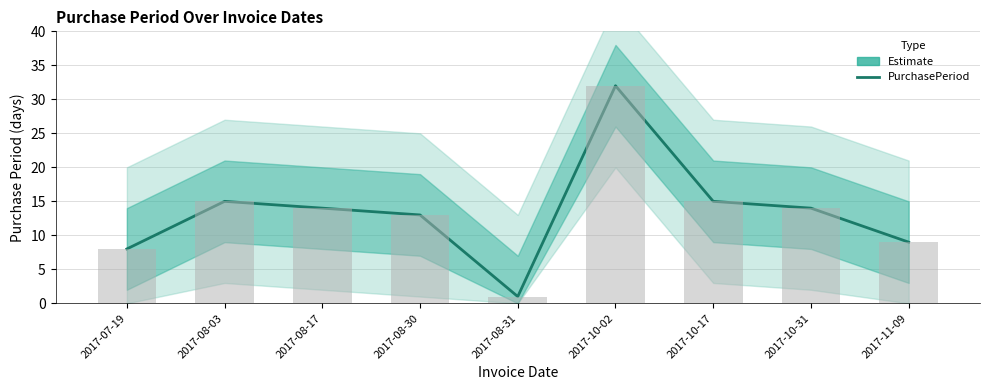

Rank the categories by value from lowest to highest.

2017-08-31, 2017-07-19, 2017-11-09, 2017-08-30, 2017-08-17, 2017-10-31, 2017-08-03, 2017-10-17, 2017-10-02